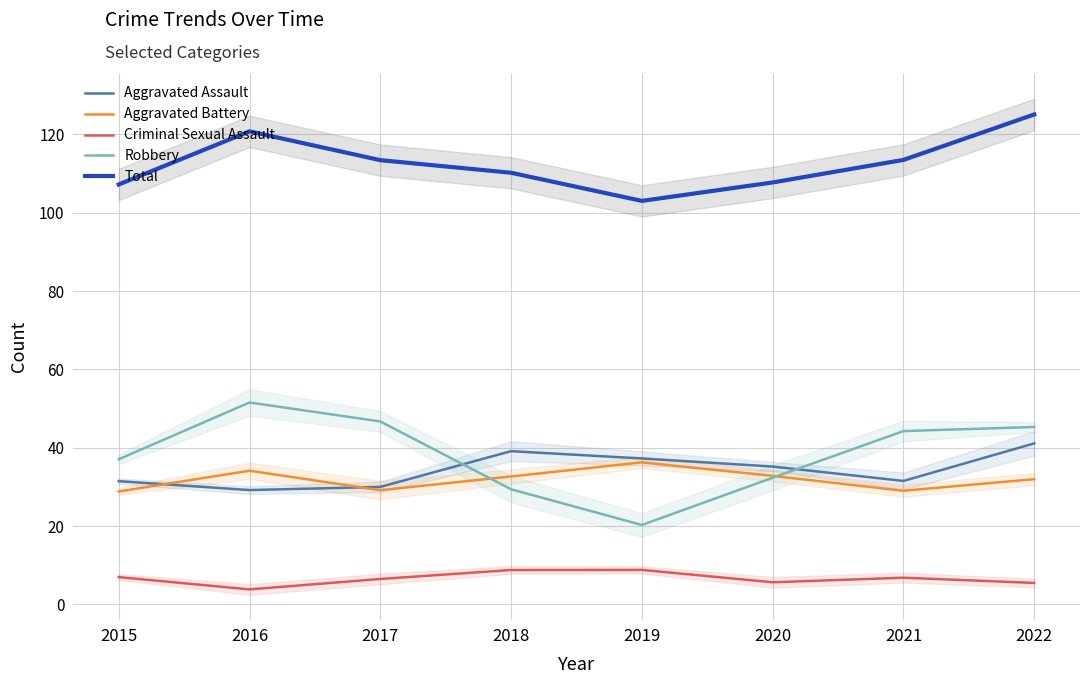

What is the sum of the Aggravated Battery values at 2020 and 2017?

62.0